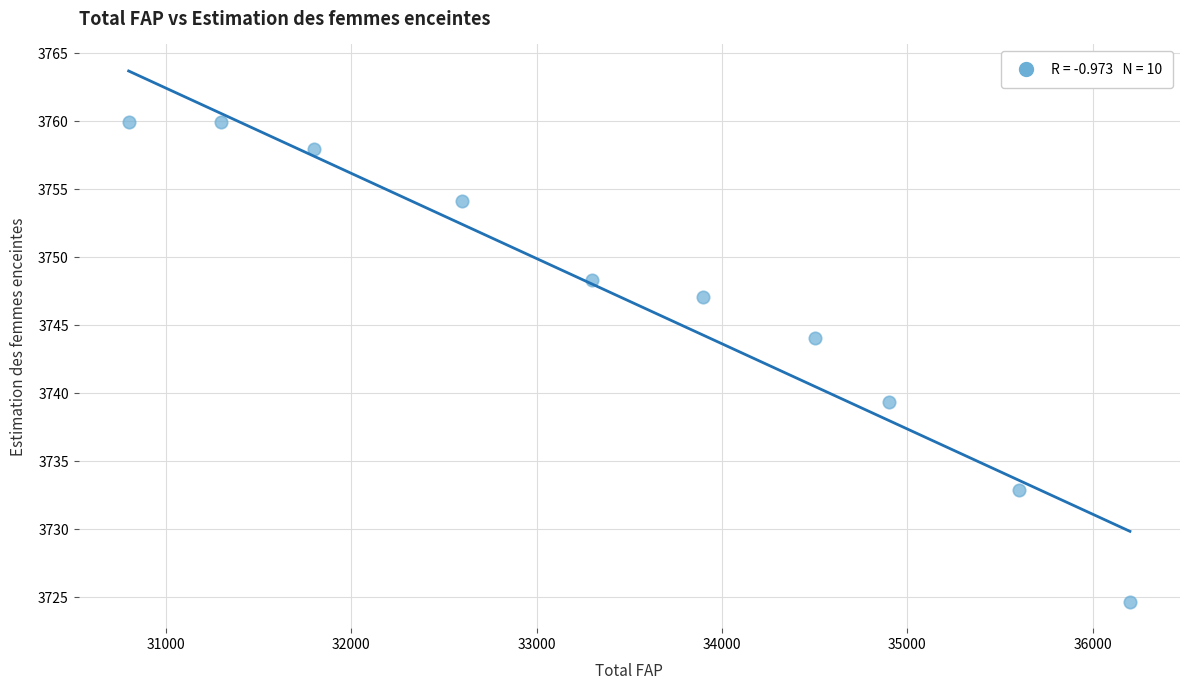

What is the average X value?

33490.0